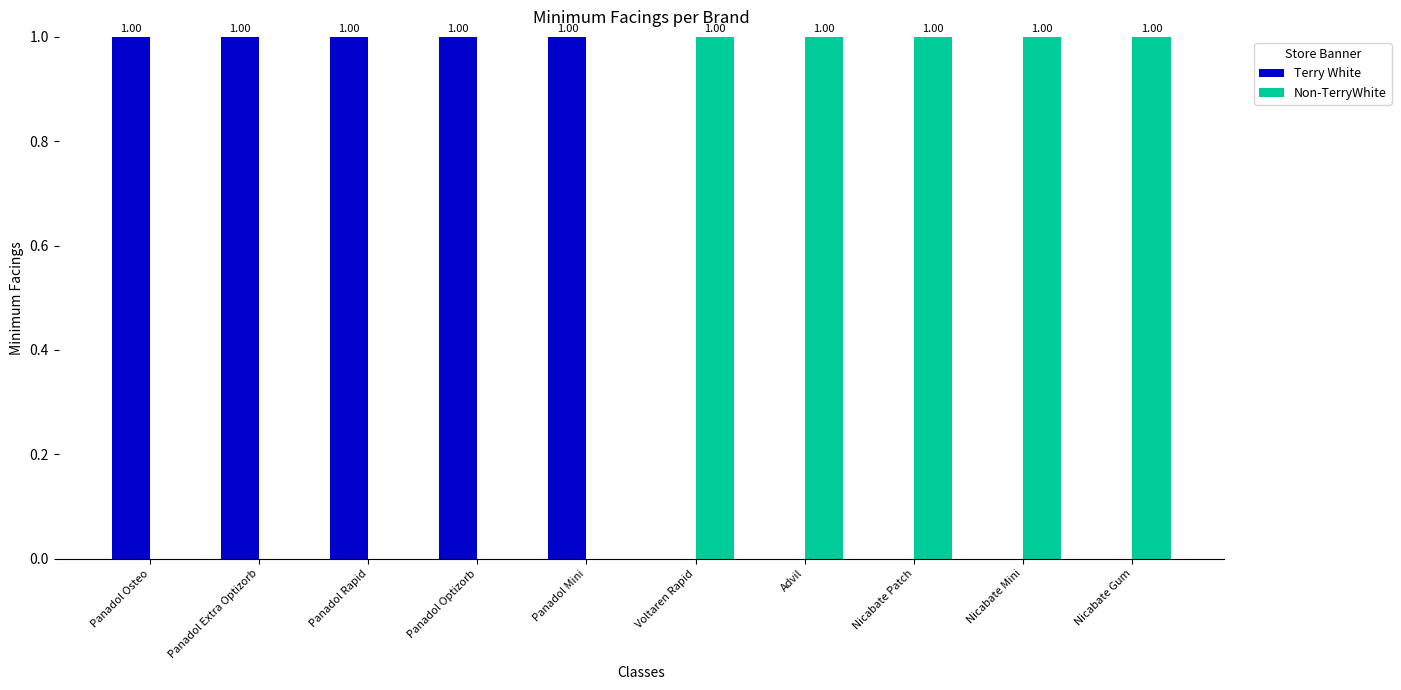

Is the value of Non-TerryWhite at Nicabate Patch greater than the value of Terry White at Advil?

Yes